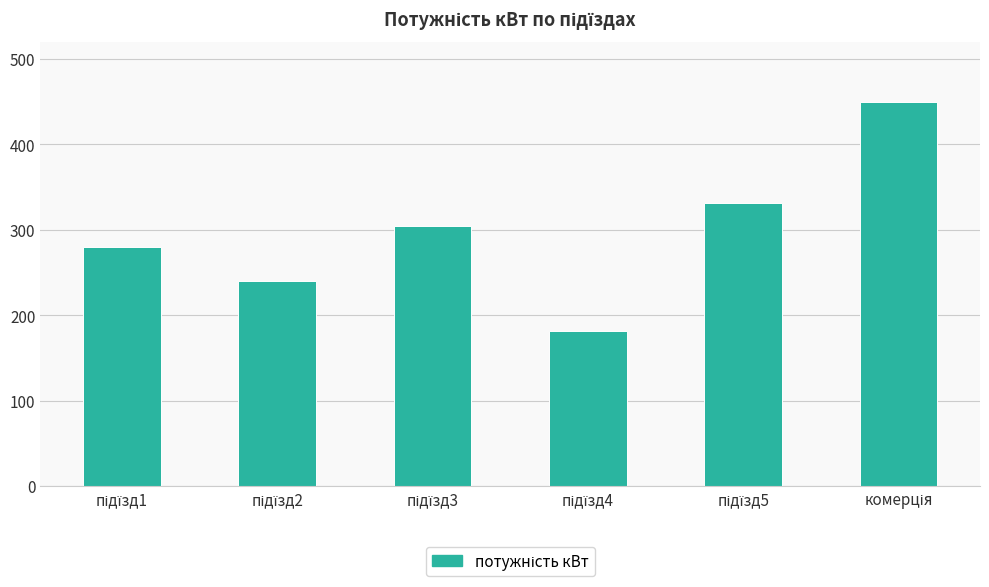

What is the sum of all values?

1786